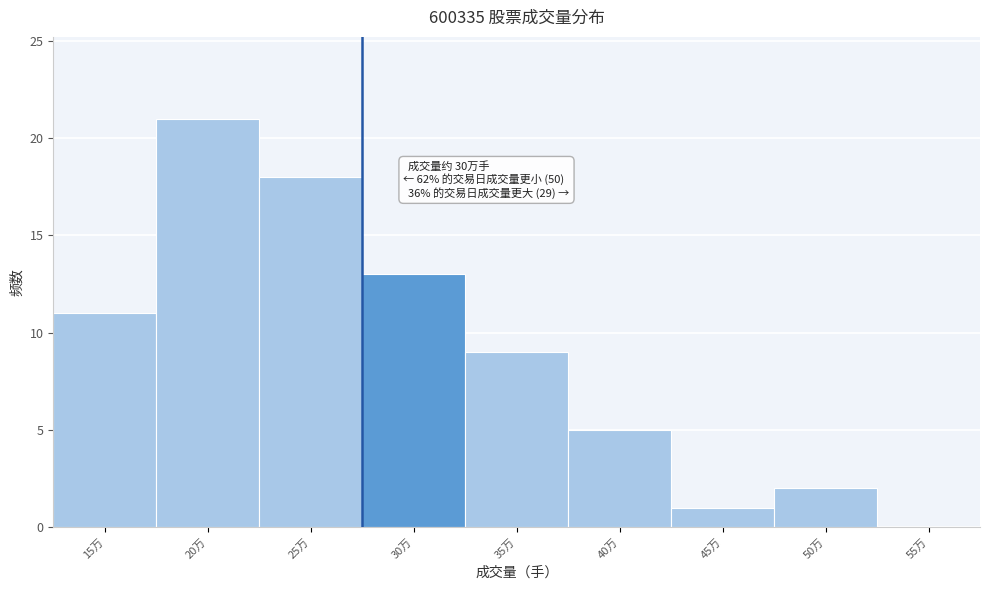

Reading right to left, list all the values displayed in this chart.

55万=0	50万=2	45万=1	40万=5	35万=9	30万=13	25万=18	20万=21	15万=11